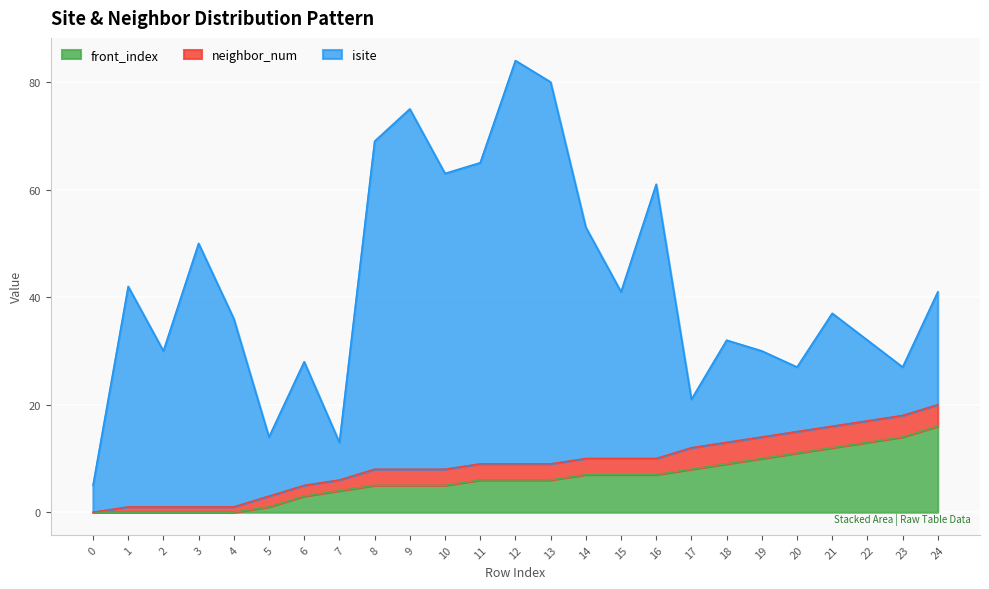

The isite series shows 16 at 8. True or false?

False